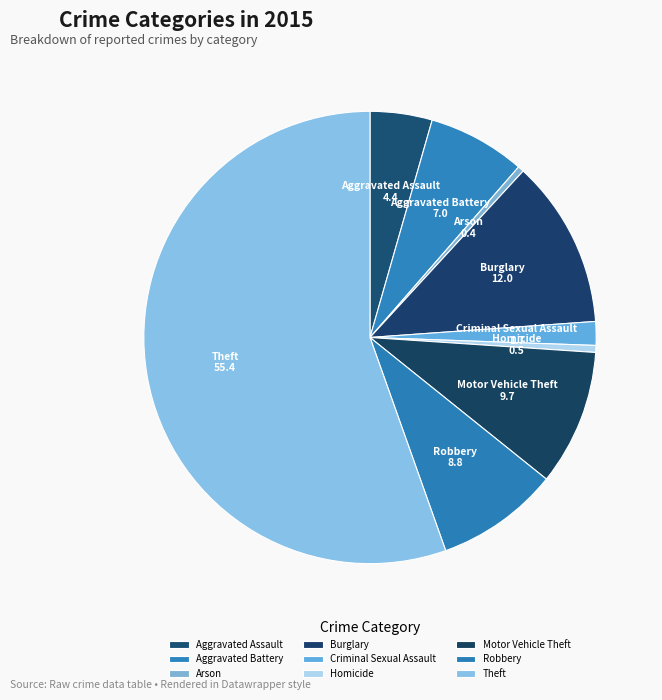

What is the largest slice in the pie chart?

Theft